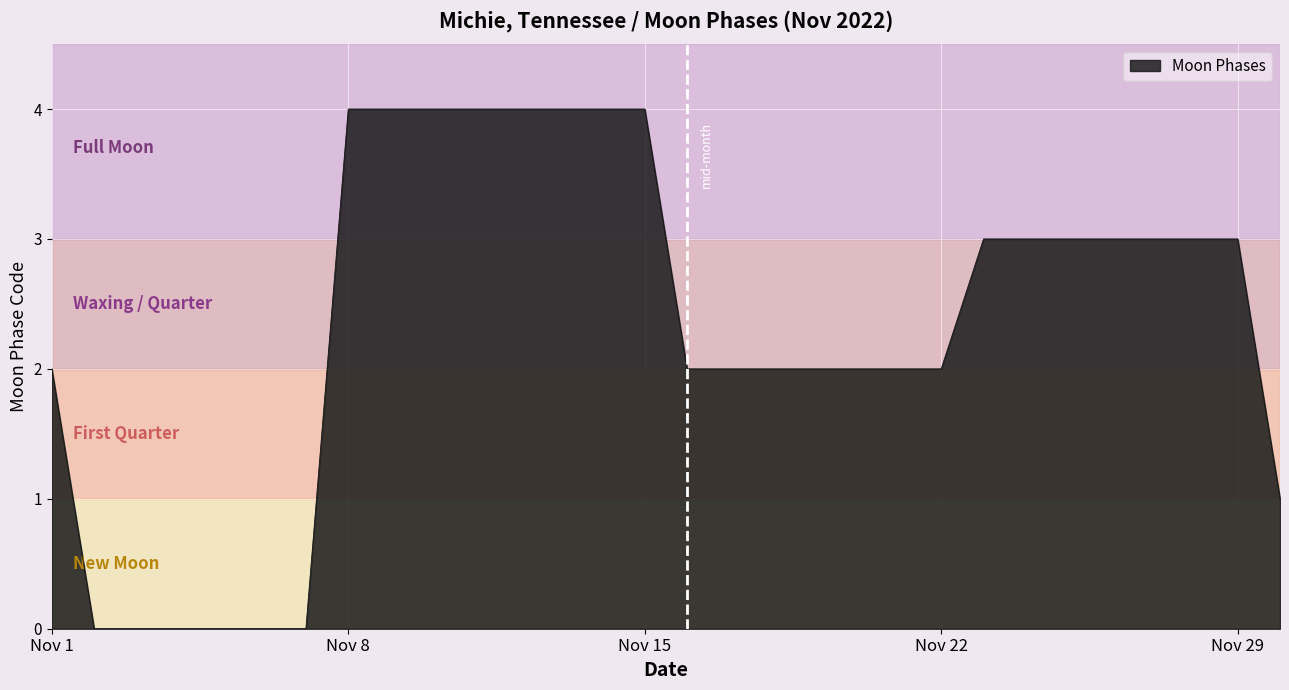

What is the difference between the maximum and minimum values?

4